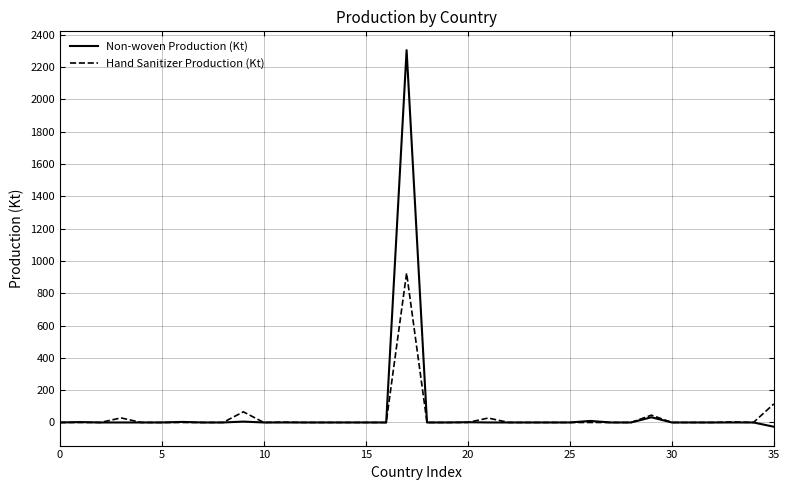

What is the maximum value for Non-woven Production (Kt)?

2304.9